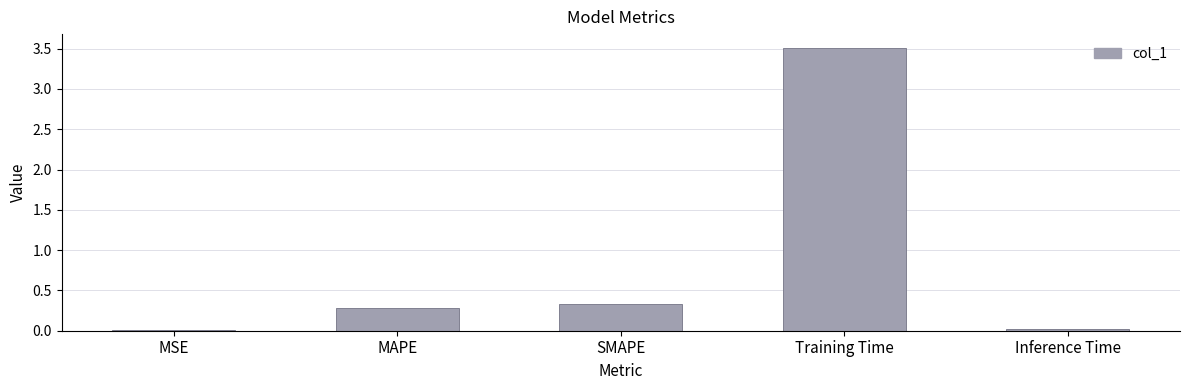

What is the sum of the values at Inference Time and MAPE?

0.3